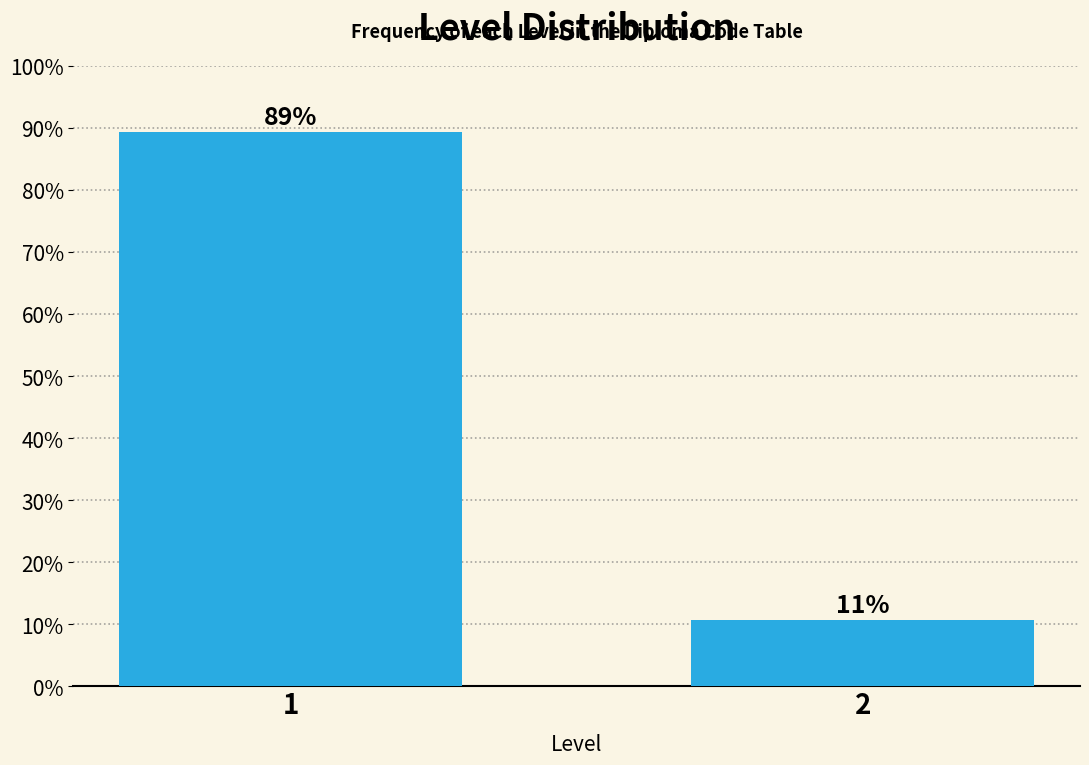

What is the greatest value displayed?

89.4